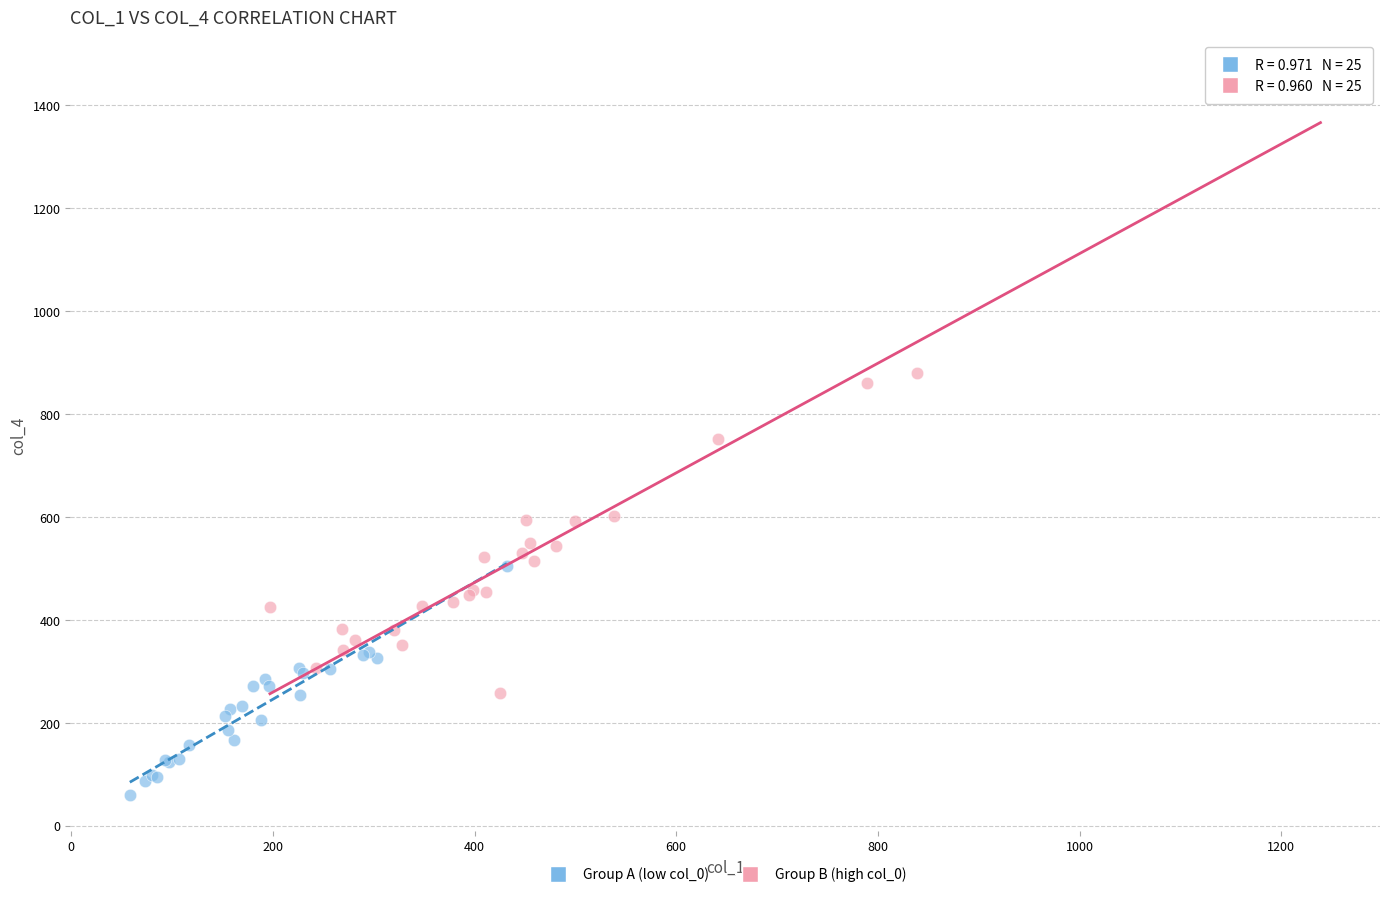

Which series reaches the minimum Y coordinate?

Group A (low col_0)